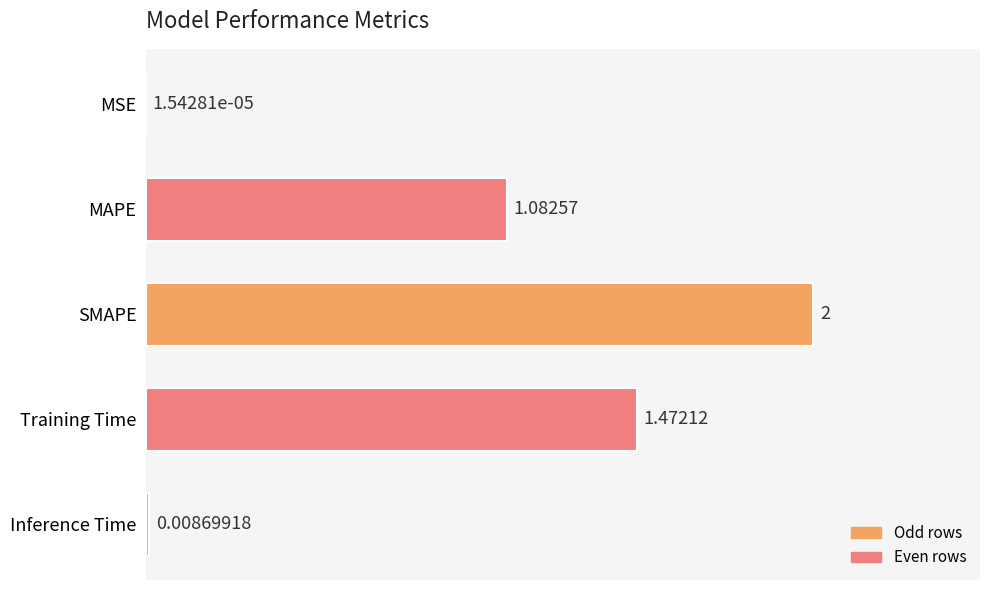

What is the sum of all values?

4.6